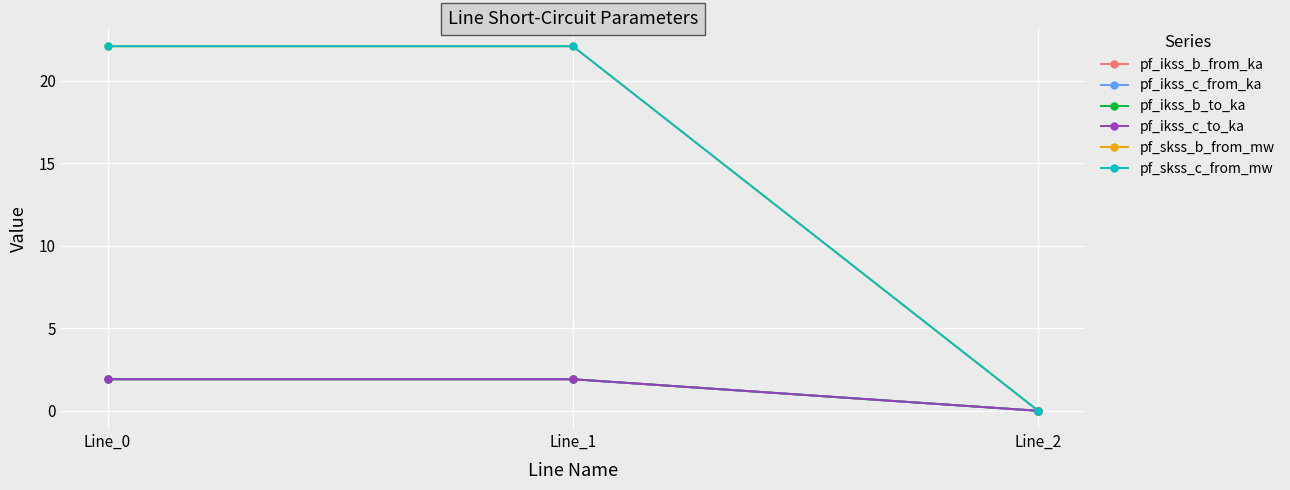

Reading left to right, what are all the values shown in this chart?

pf_ikss_b_from_ka: 1.9	1.9	0.0
pf_ikss_c_from_ka: 1.9	1.9	0.0
pf_ikss_b_to_ka: 1.9	1.9	0.0
pf_ikss_c_to_ka: 1.9	1.9	0.0
pf_skss_b_from_mw: 22.1	22.1	0.0
pf_skss_c_from_mw: 22.1	22.1	0.0